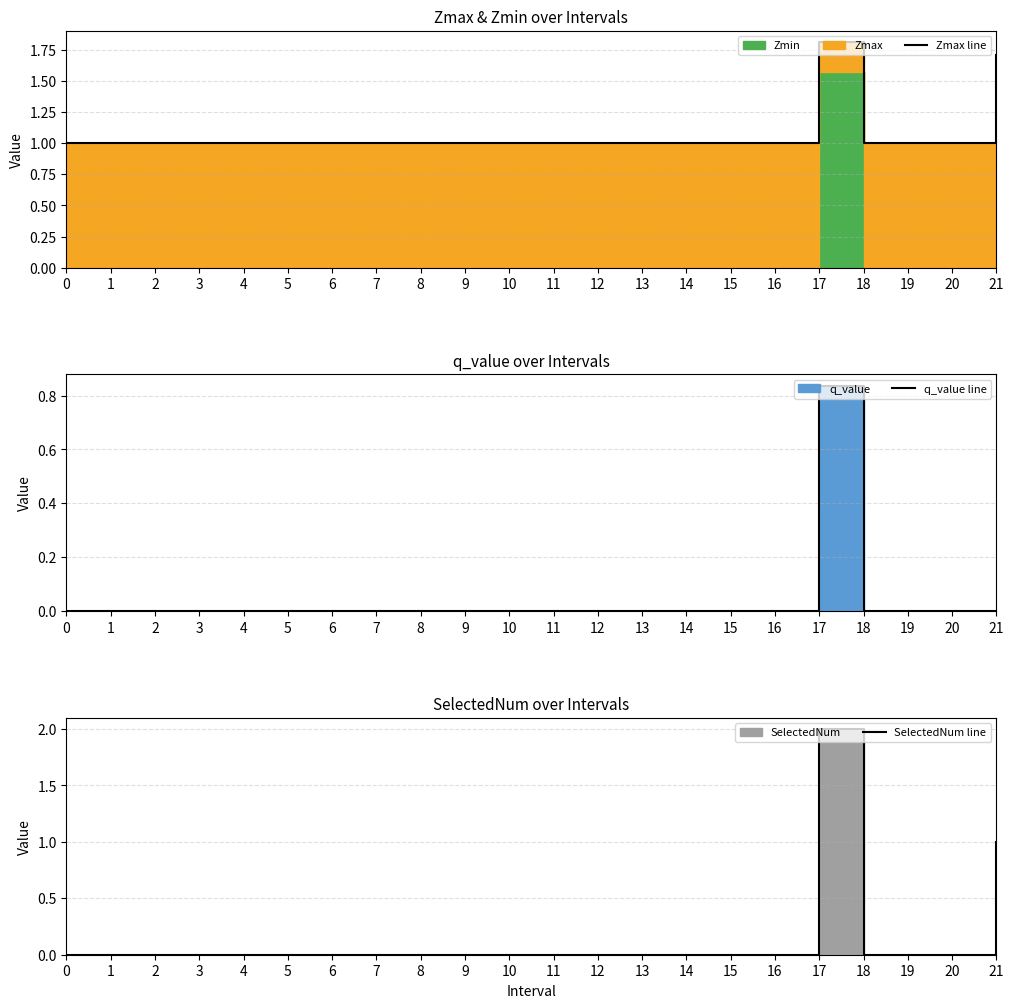

The SelectedNum line series shows 0.0 at 9. True or false?

True